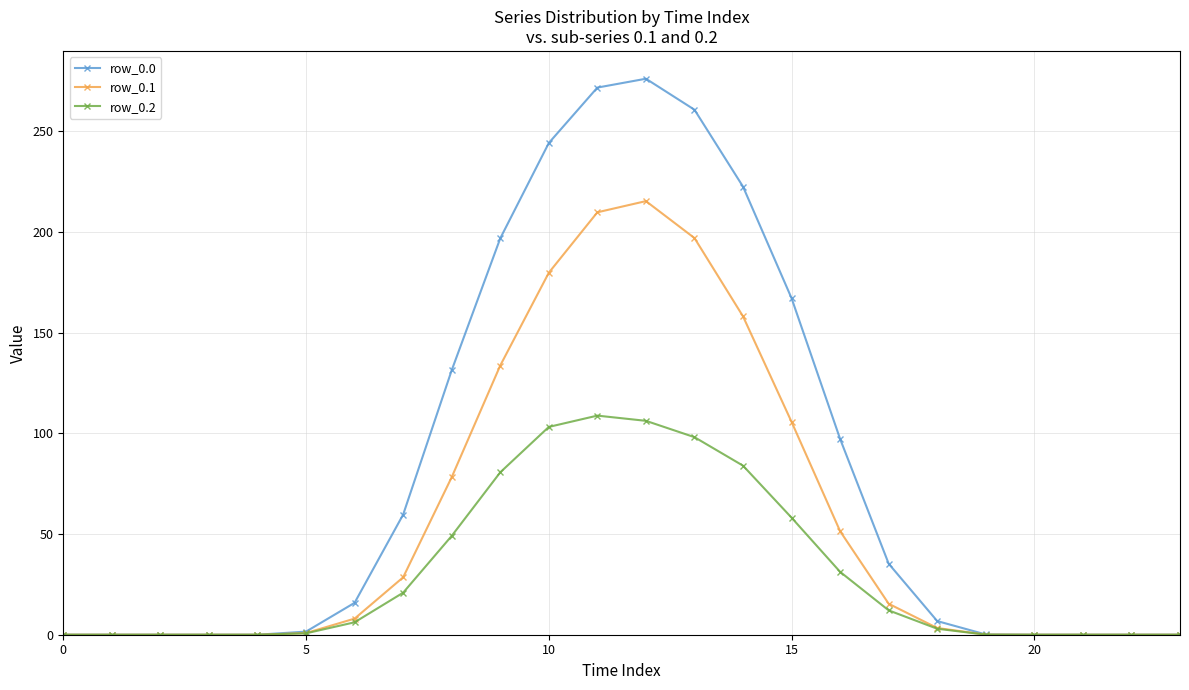

What is the highest value of the row_0.0 series?

276.2